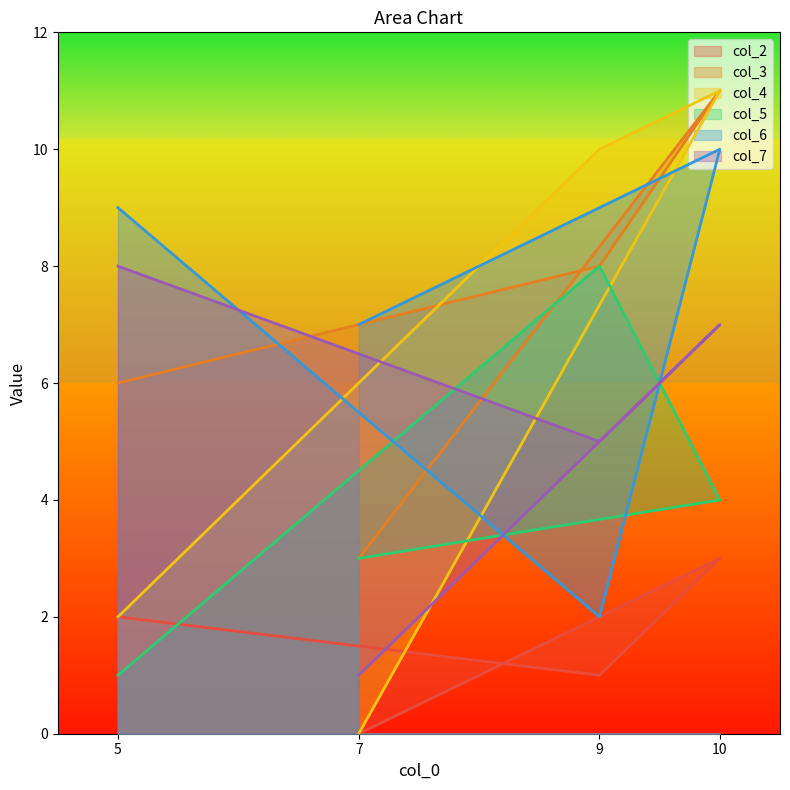

At which category is the sum across all series the highest?

10